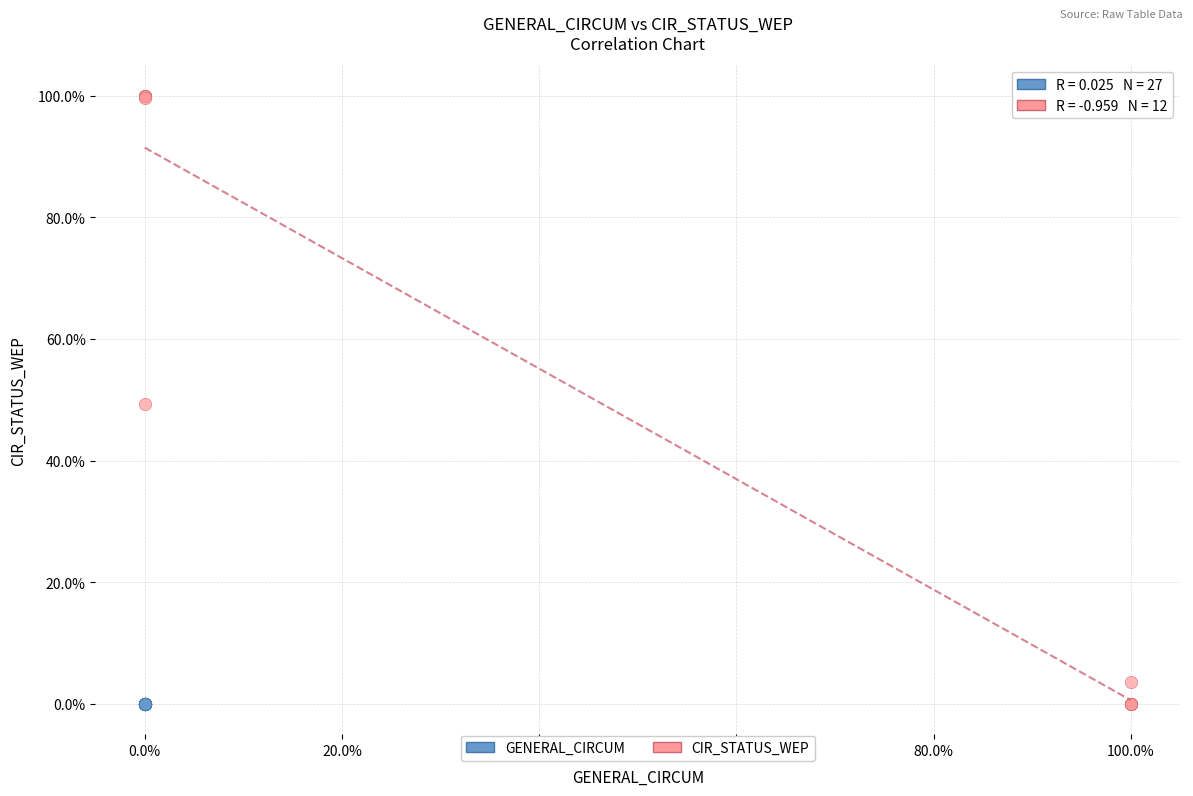

Which series has the largest Y range (max minus min)?

CIR_STATUS_WEP